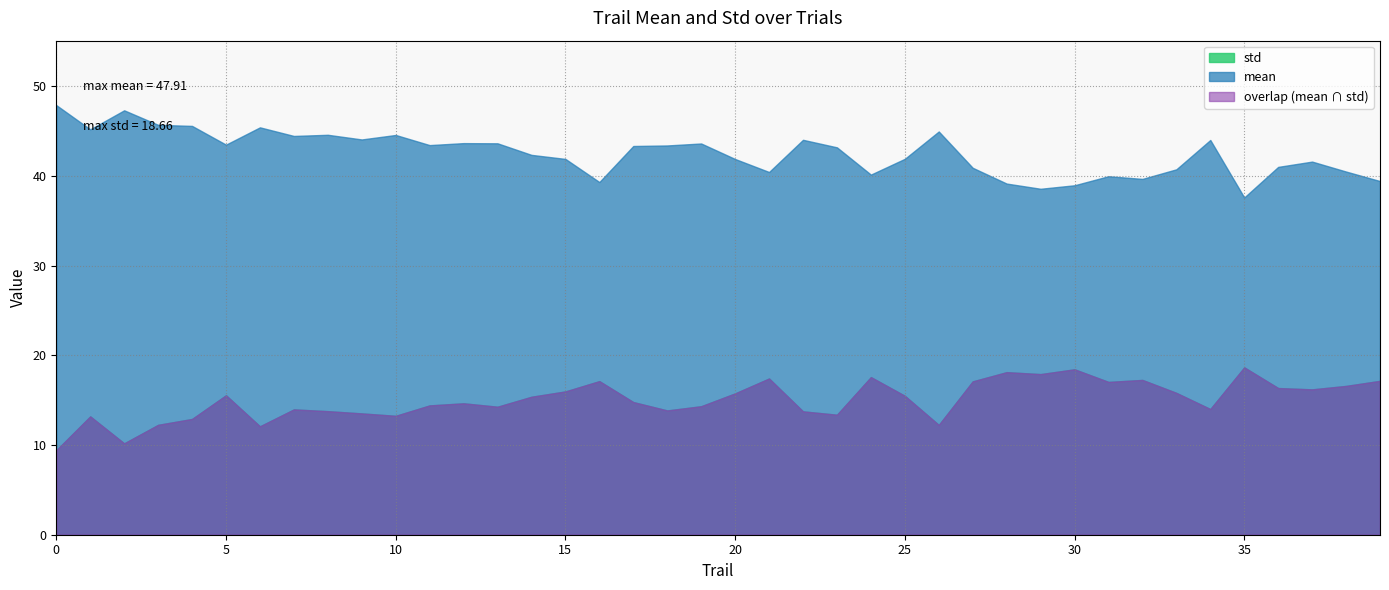

Where is std nearest to the value 14?

34